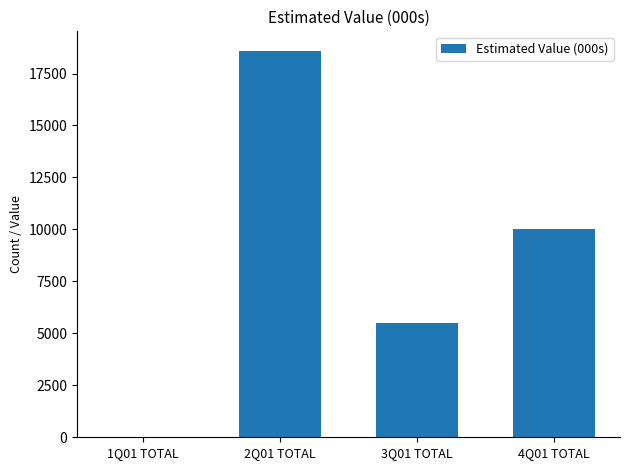

Are the bars horizontal?

No